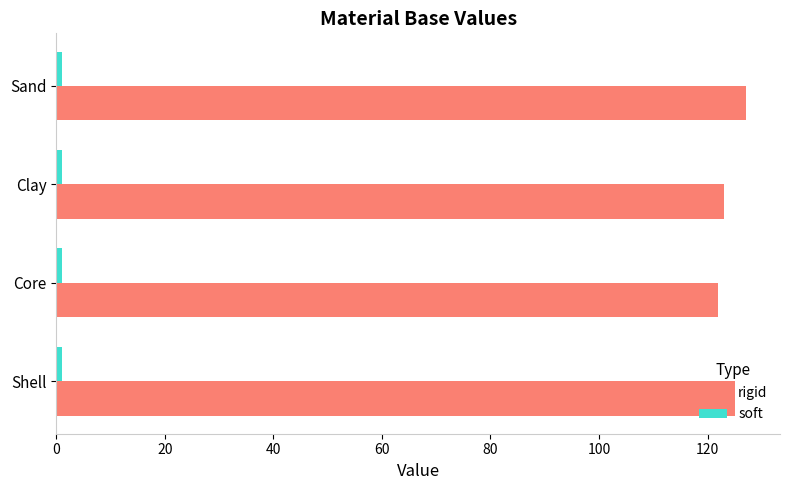

What is the difference between the maximum and minimum values in the rigid series?

5